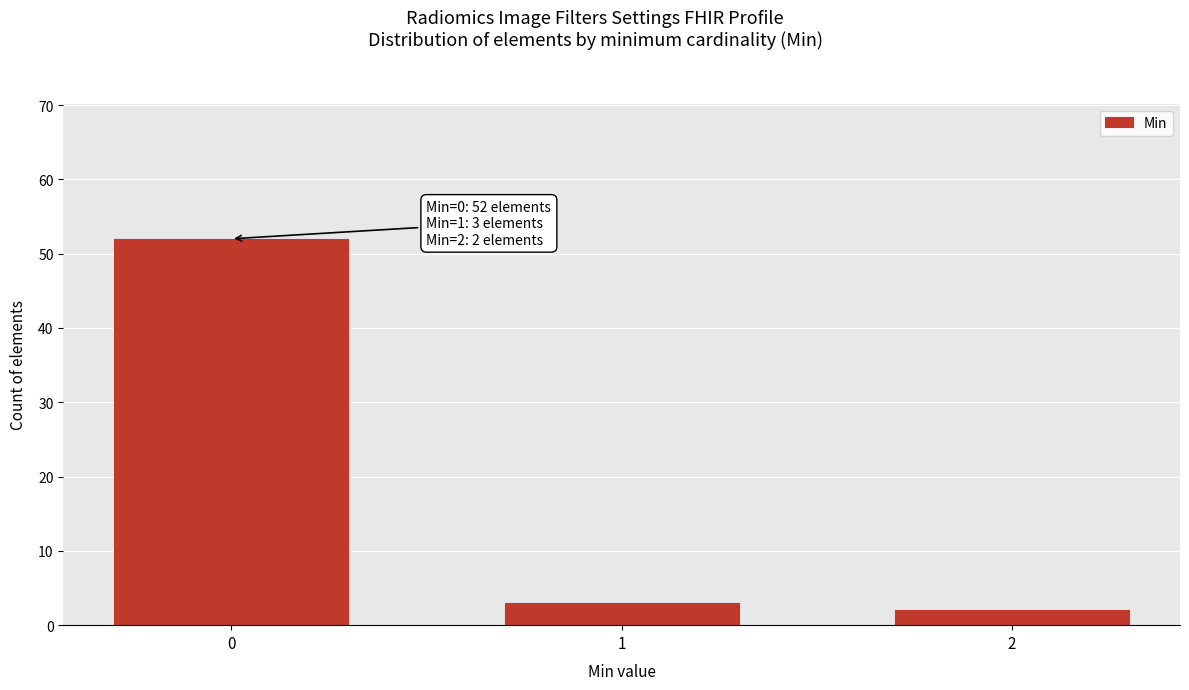

Reading left to right, transcribe all the data shown in this chart.

0=52	1=3	2=2